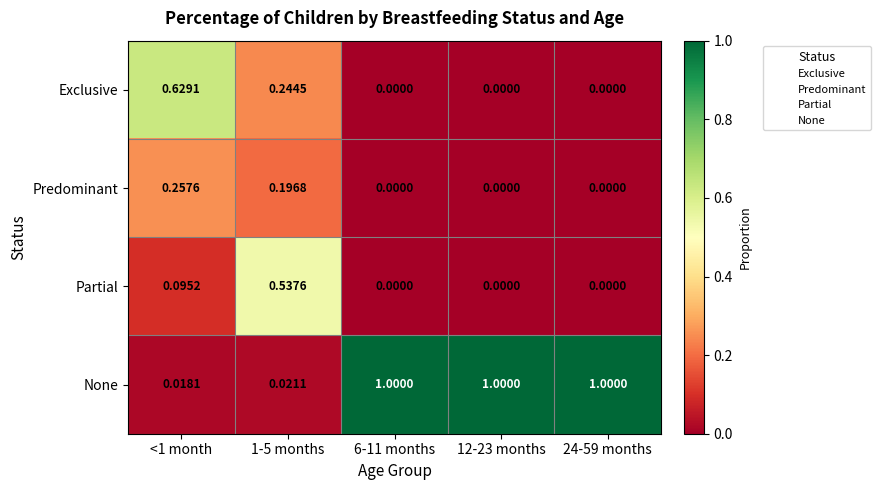

How many data points in Partial are above 0?

2